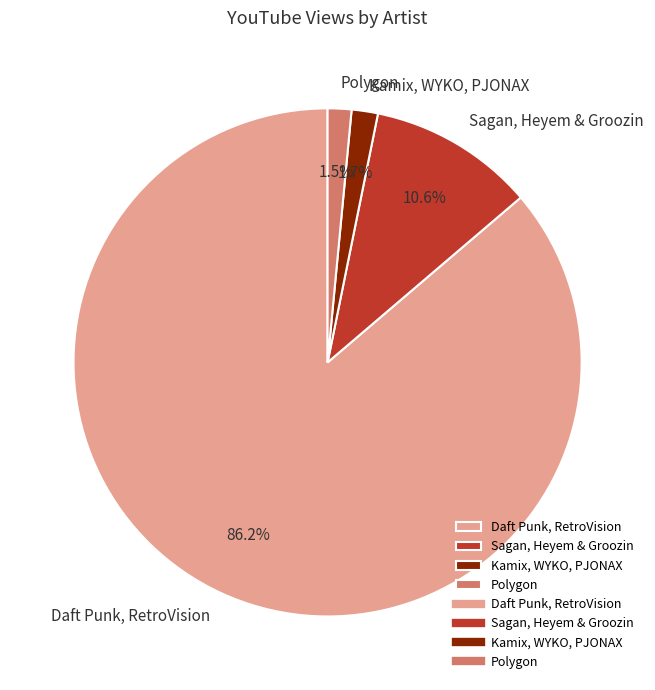

True or false: Kamix, WYKO, PJONAX accounts for 2% of the total.

True